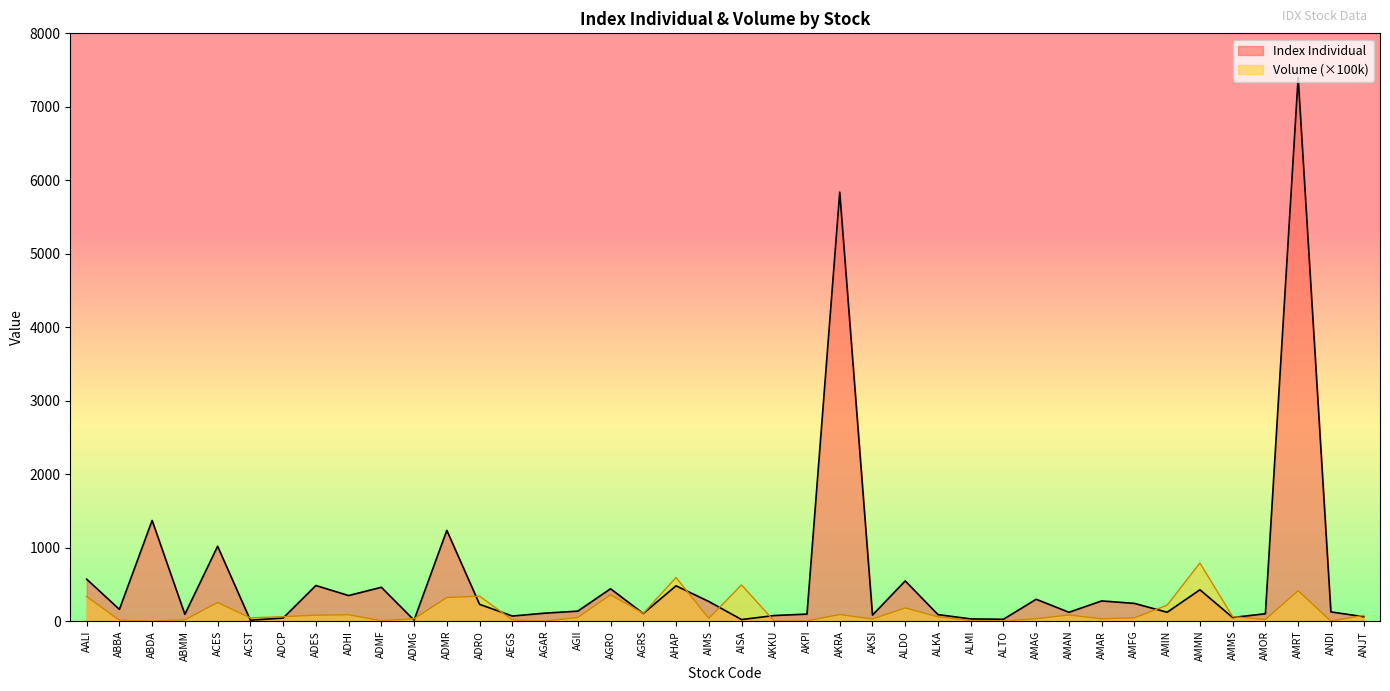

List the series in order of their overall mean, highest first.

Index Individual, Volume (×100k)